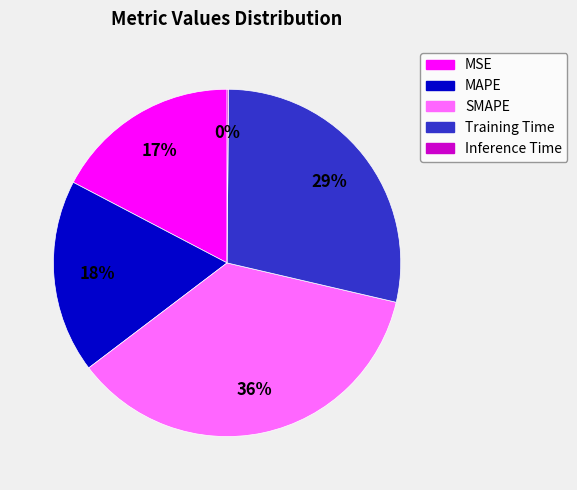

True or false: MAPE accounts for 18% of the total.

True